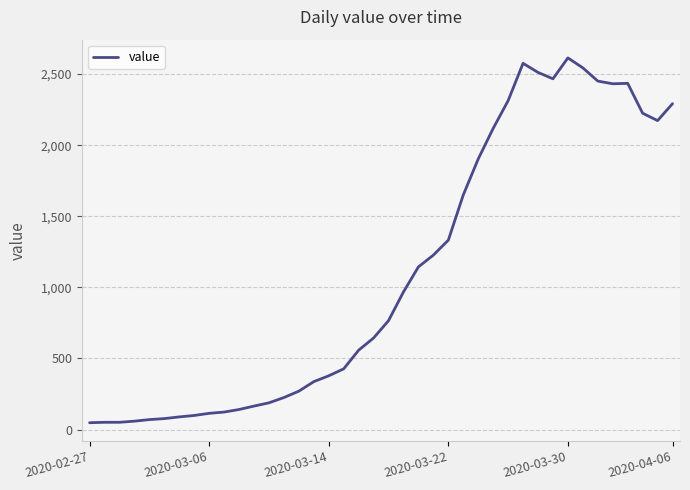

What is the greatest value displayed?

2614